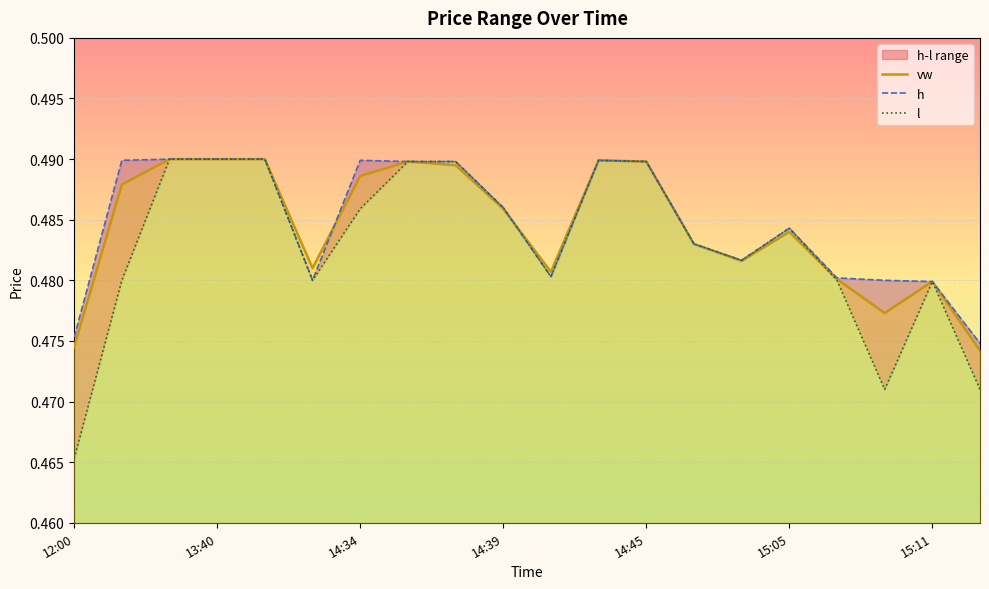

The vw series shows 0.2 at 14:34. True or false?

False